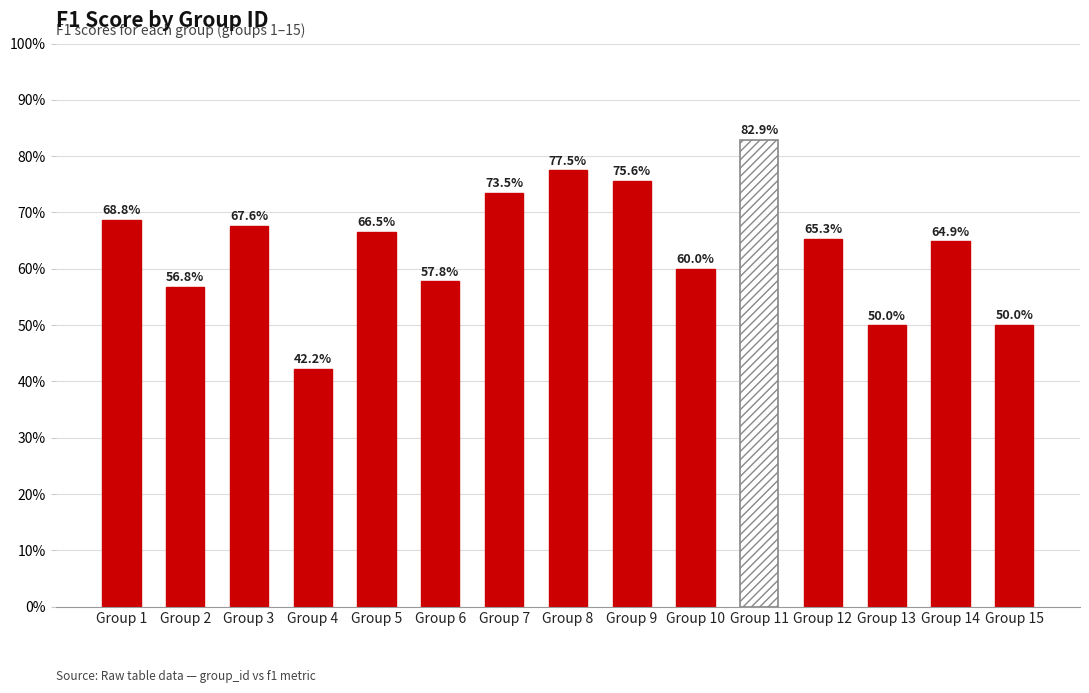

How many bars are there in total?

15